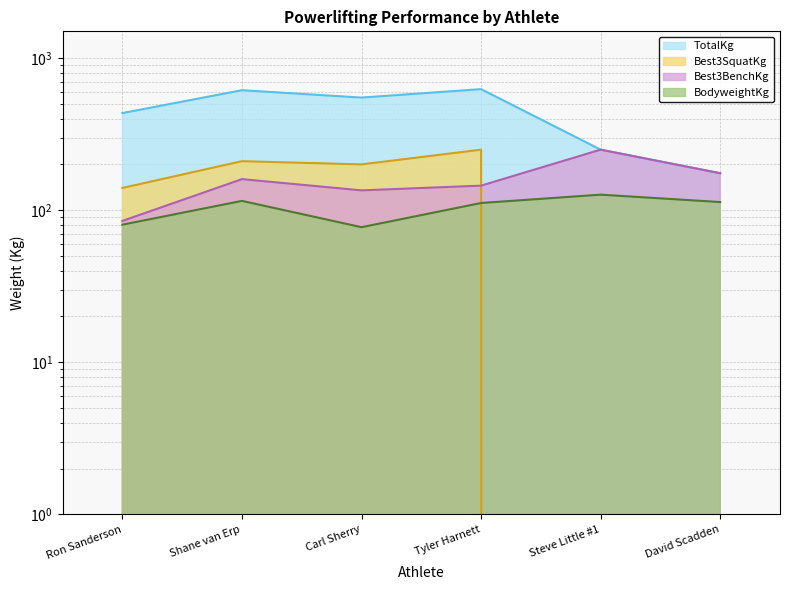

Reading left to right, extract all data points from this chart.

BodyweightKg: Ron Sanderson=80.3	Shane van Erp=115.1	Carl Sherry=77.3	Tyler Harnett=111.5	Steve Little #1=126.5	David Scadden=113.1
Best3BenchKg: Ron Sanderson=85.0	Shane van Erp=160.0	Carl Sherry=135.0	Tyler Harnett=145.0	Steve Little #1=250.0	David Scadden=175.0
Best3SquatKg: Ron Sanderson=140.0	Shane van Erp=210.0	Carl Sherry=200.0	Tyler Harnett=250.0	Steve Little #1=0.0	David Scadden=0.0
TotalKg: Ron Sanderson=435.0	Shane van Erp=615.0	Carl Sherry=550.0	Tyler Harnett=625.0	Steve Little #1=250.0	David Scadden=175.0